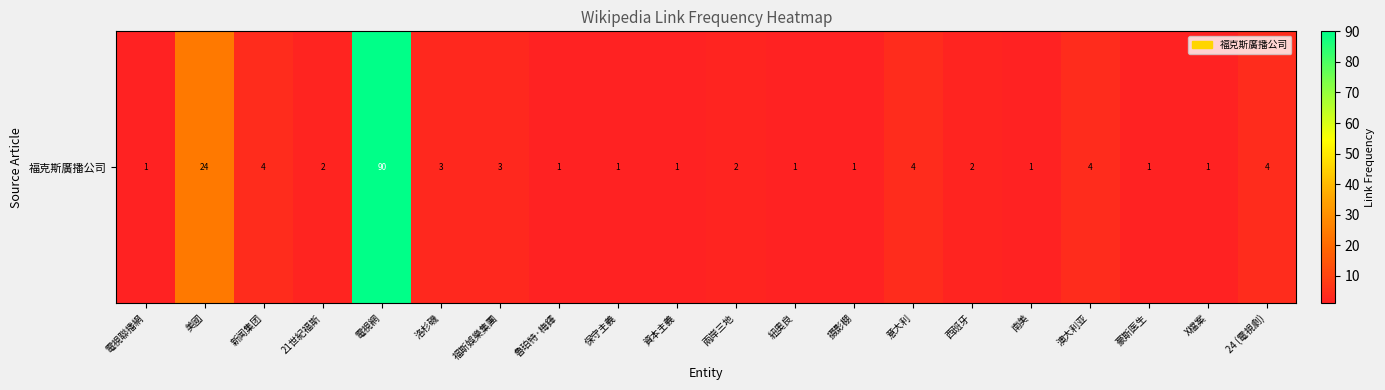

At which label is the value closest to 45?

美國